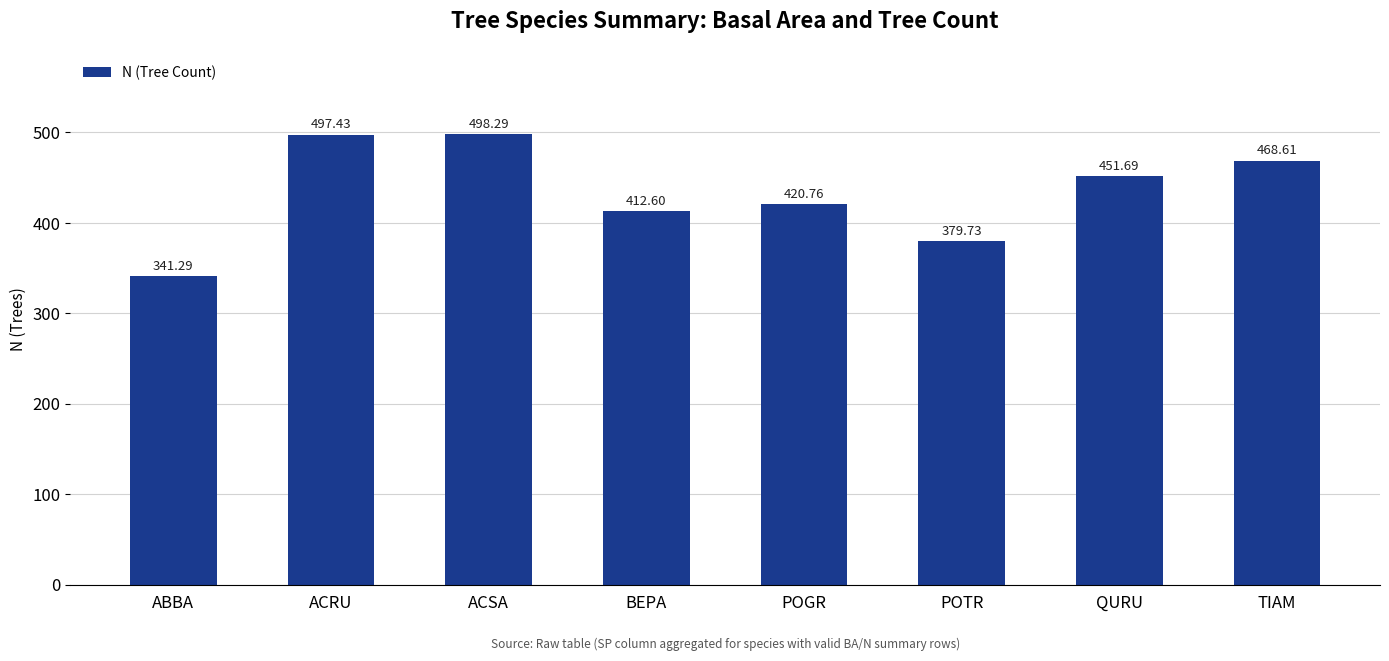

What is the sum of the values at ABBA and ACSA?

839.6